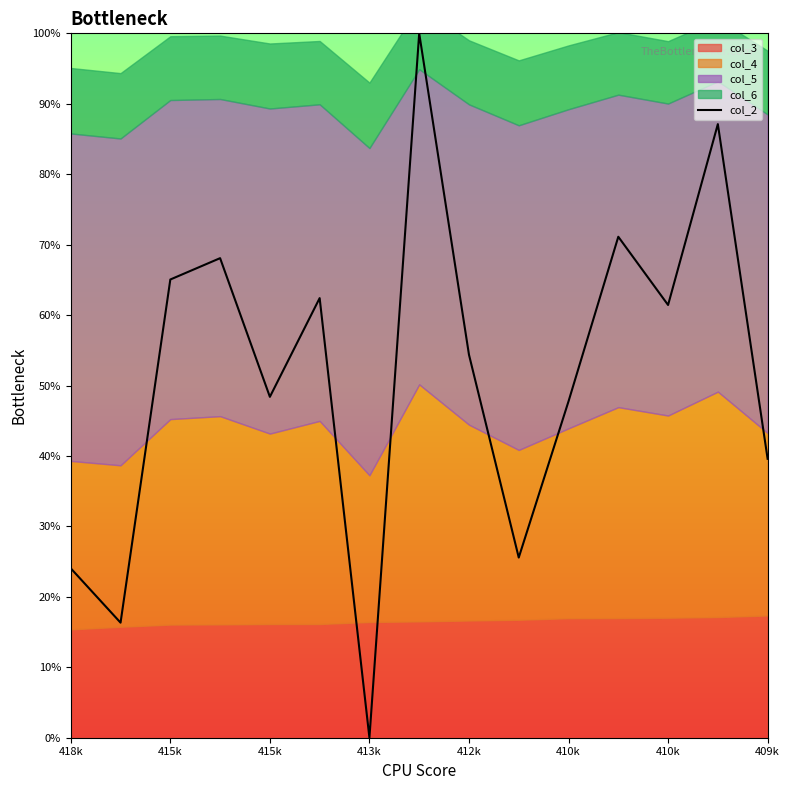

How many interior local peaks (higher than both neighbors) does the data have?

5